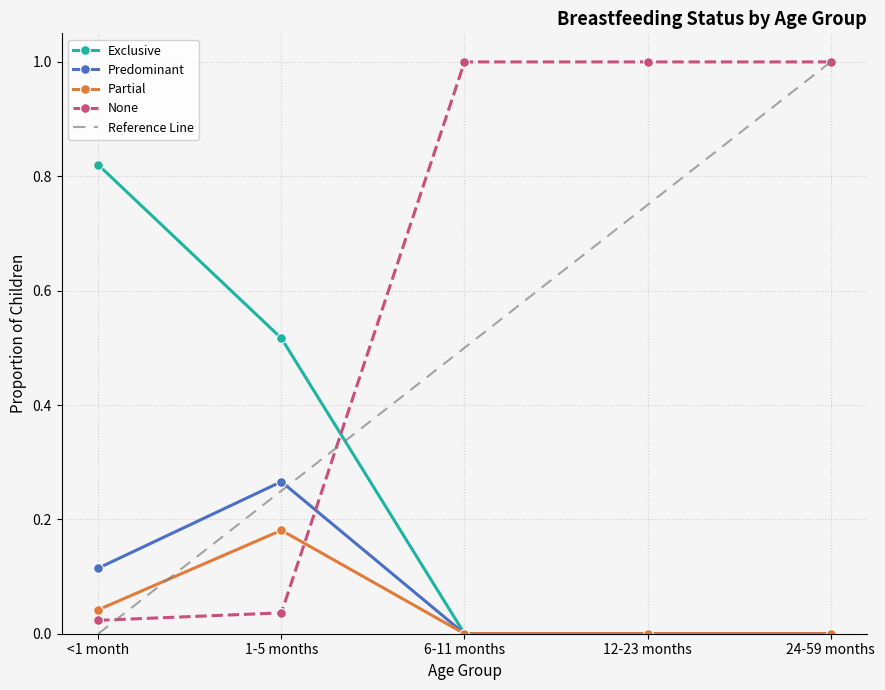

How many lines are shown in the chart?

4